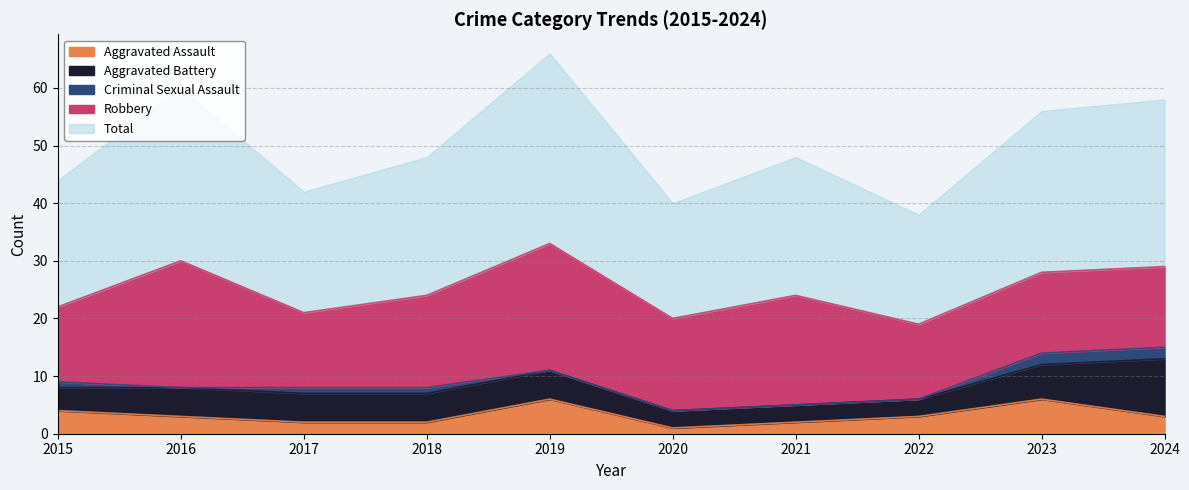

The value of Robbery at 2019 is 22. True or false?

True